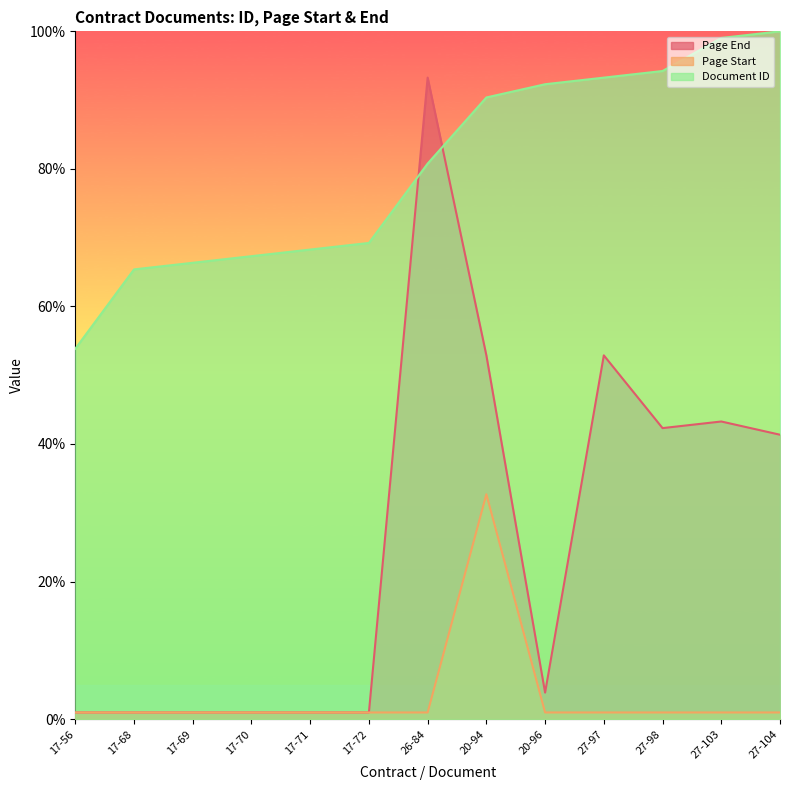

Reading right to left, what are all the values shown in this chart?

Document ID: 27-104=100.0	27-103=99.0	27-98=94.2	27-97=93.3	20-96=92.3	20-94=90.4	26-84=80.8	17-72=69.2	17-71=68.3	17-70=67.3	17-69=66.3	17-68=65.4	17-56=53.8
Page End: 27-104=41.3	27-103=43.3	27-98=42.3	27-97=52.9	20-96=3.8	20-94=52.9	26-84=93.3	17-72=1.0	17-71=1.0	17-70=1.0	17-69=1.0	17-68=1.0	17-56=1.0
Page Start: 27-104=1.0	27-103=1.0	27-98=1.0	27-97=1.0	20-96=1.0	20-94=32.7	26-84=1.0	17-72=1.0	17-71=1.0	17-70=1.0	17-69=1.0	17-68=1.0	17-56=1.0